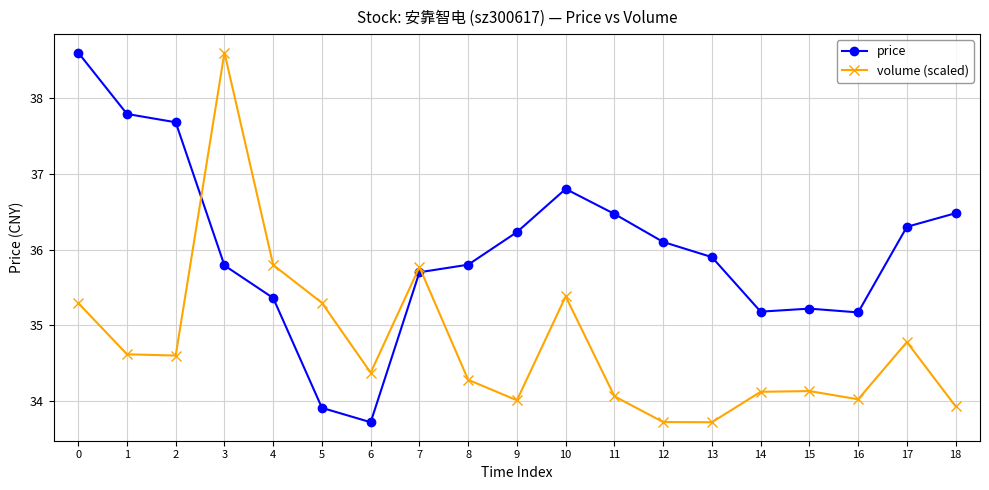

True or false: volume (scaled) has more than 1 interior local peaks.

True